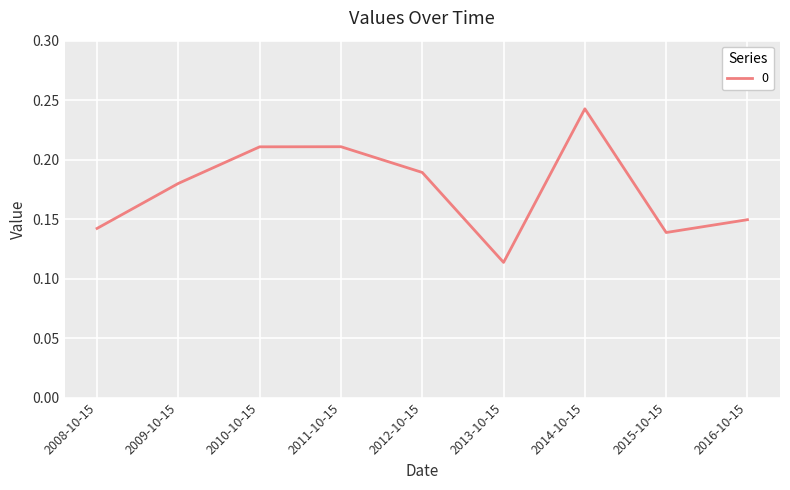

Which has a higher value, 2012-10-15 or 2014-10-15?

2014-10-15